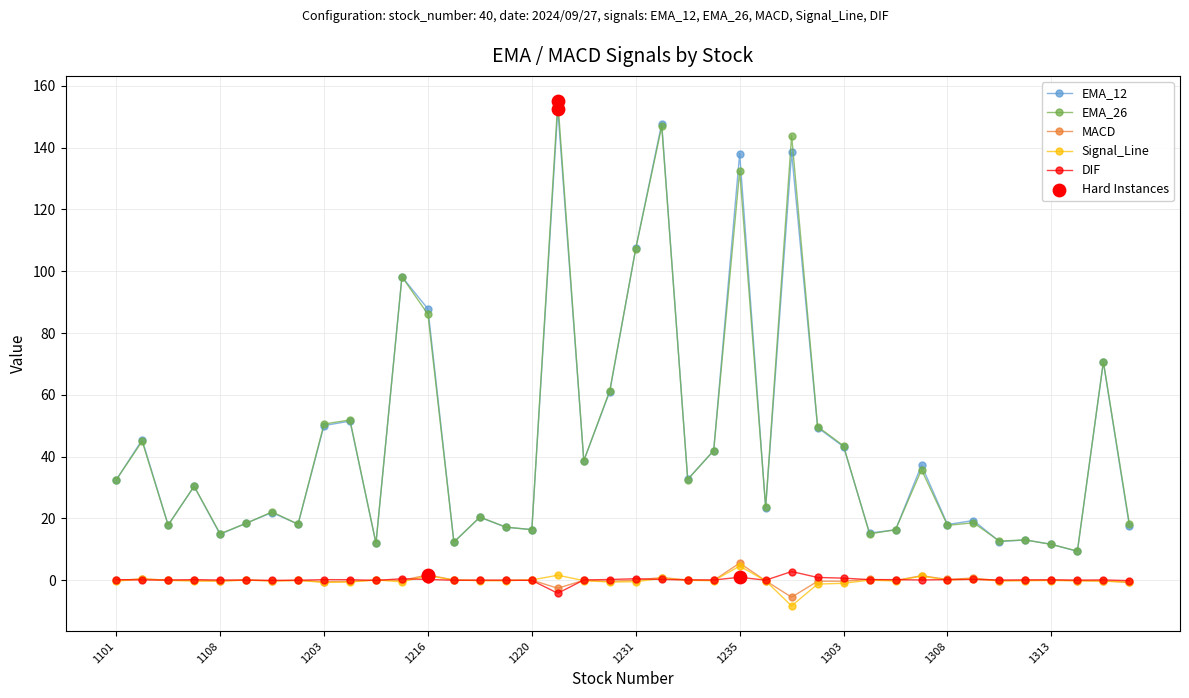

At how many categories does at least one series exceed 142?

3